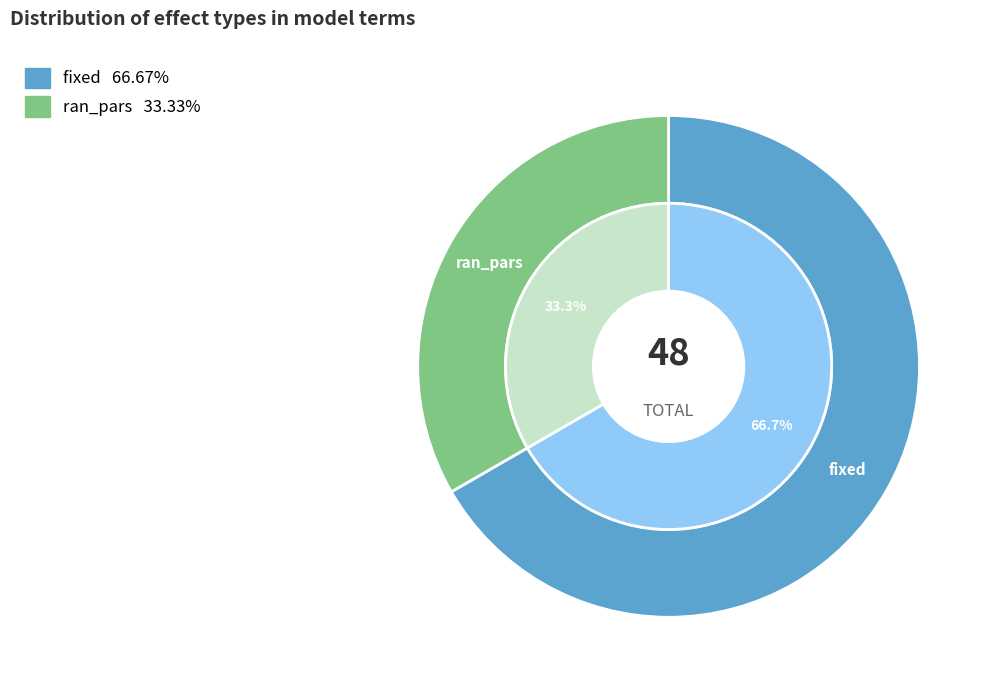

The ran_pars slice represents 22% of the pie. True or false?

False